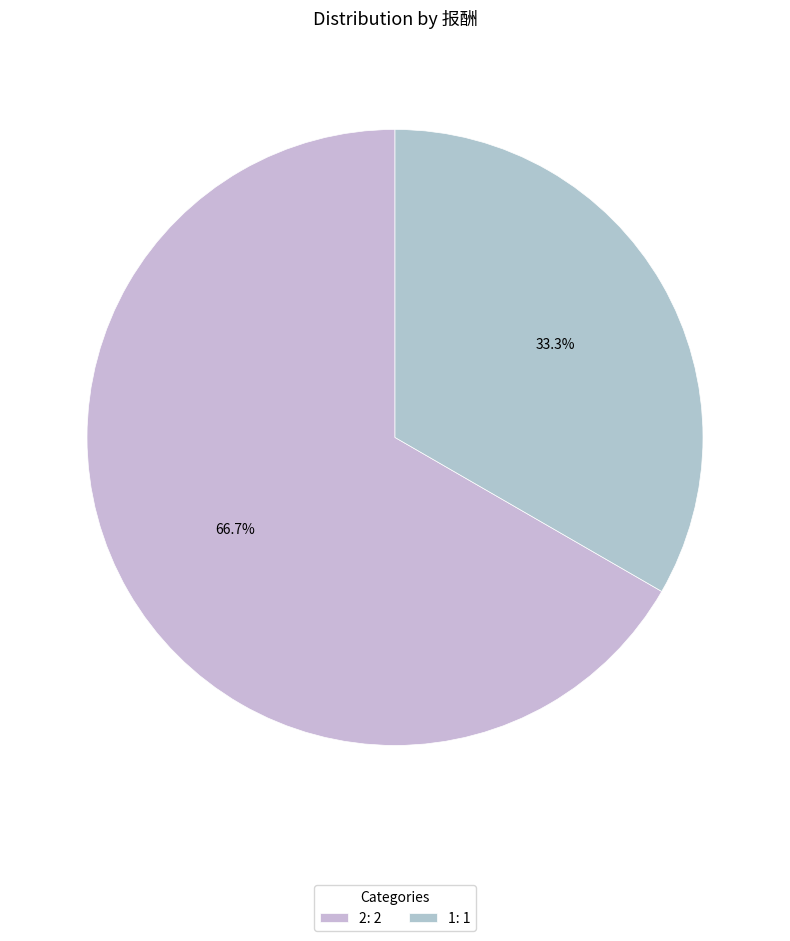

Is it true that 2 is 76% of the pie?

False